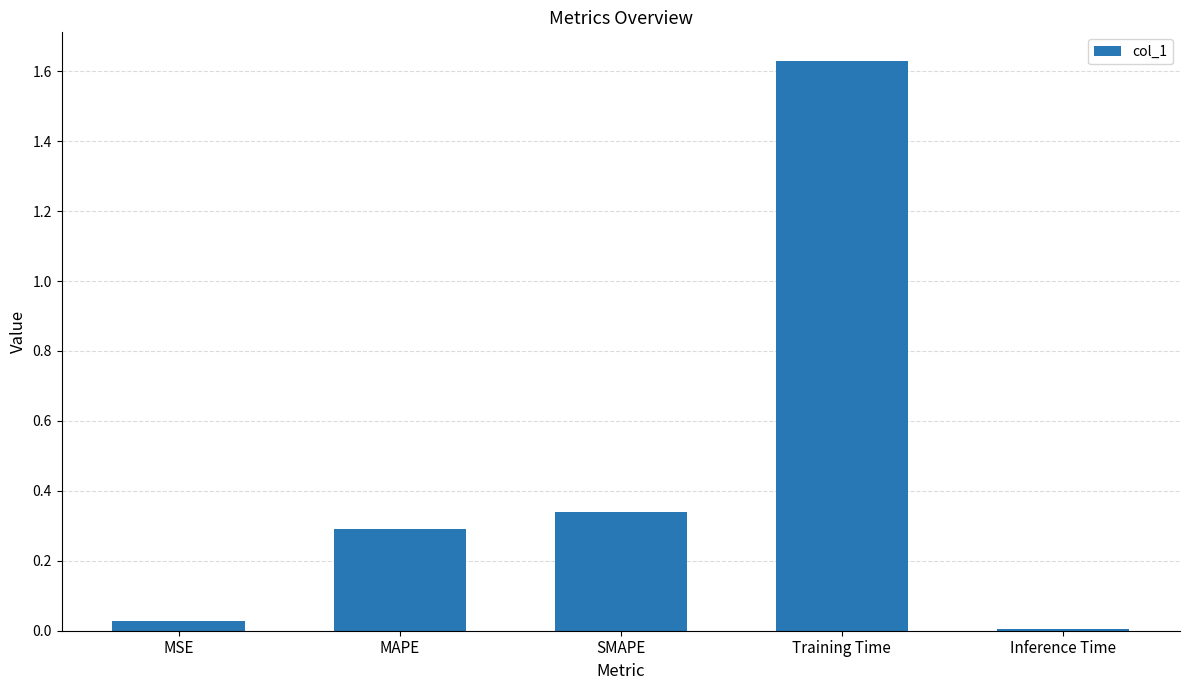

Is it true that the value at Inference Time is 0.0?

True